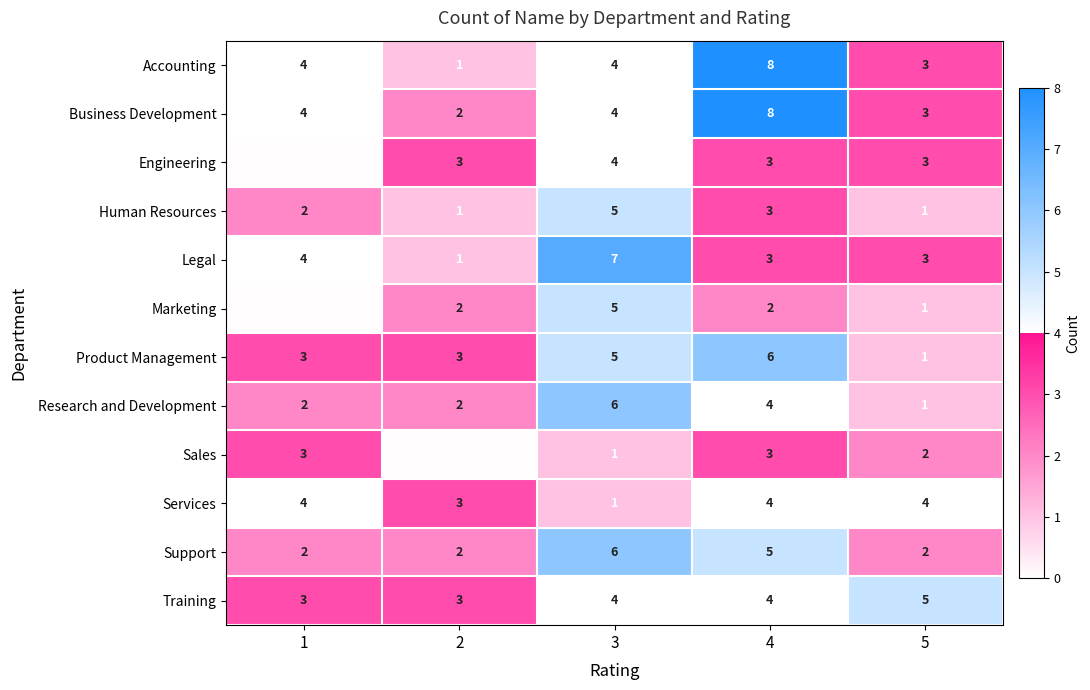

What is the difference between the maximum and minimum values in the Human Resources series?

4